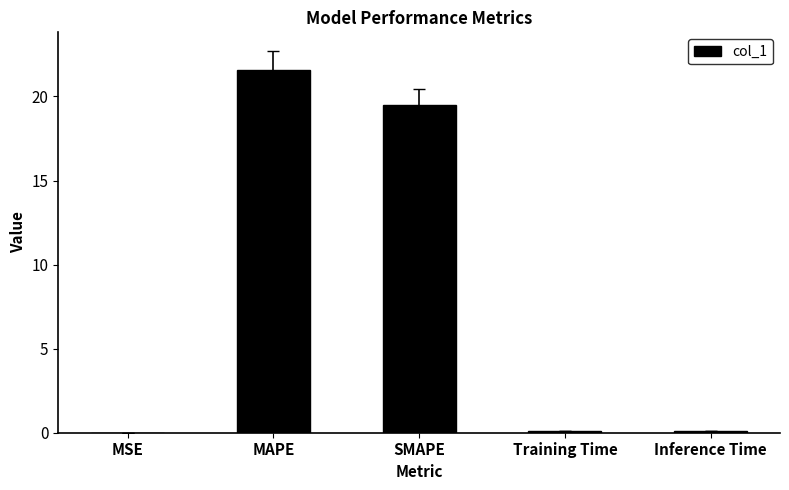

The chart shows a value of 0.0 at MSE. True or false?

True